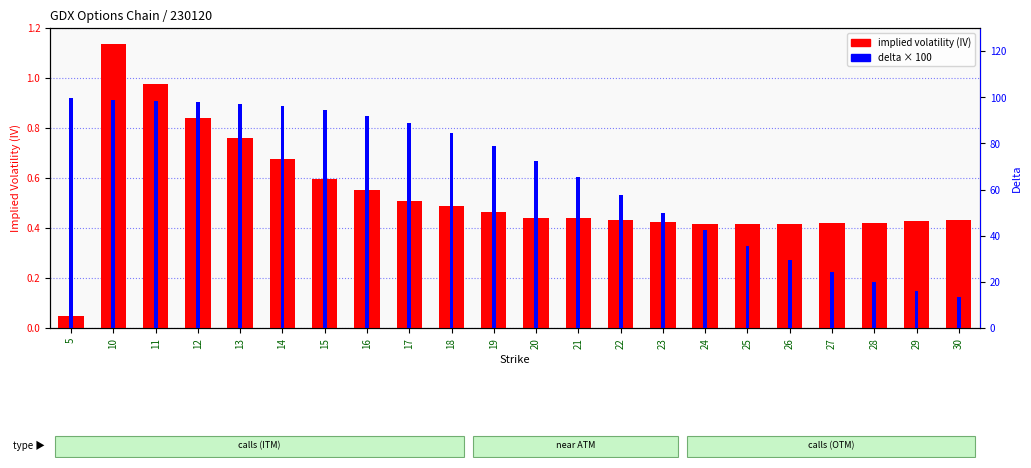

At 19, list the series in order from smallest to largest.

implied volatility (IV), delta (scaled 0-100)